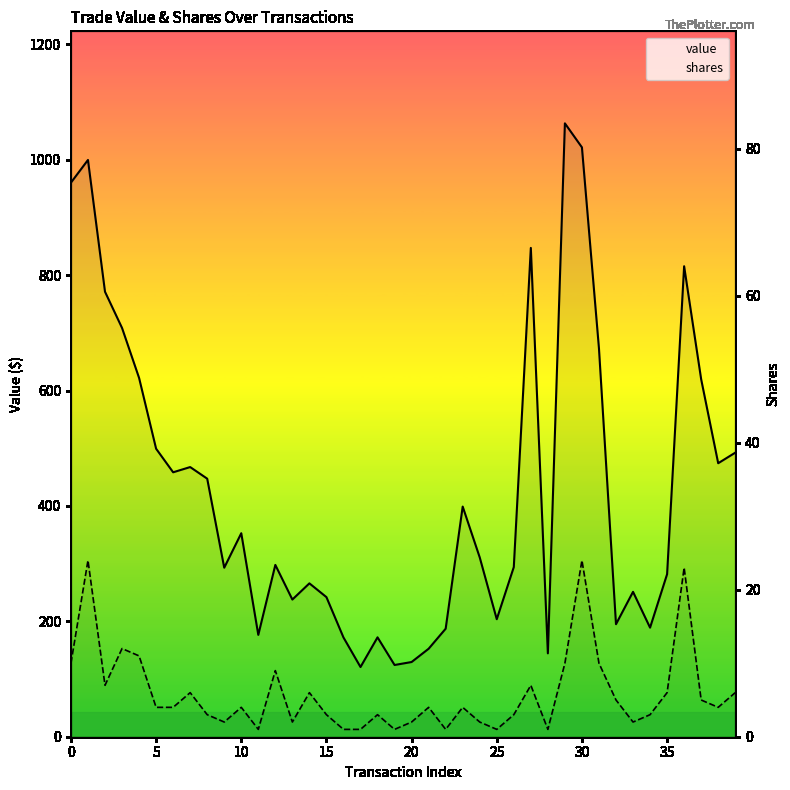

At which category is the sum across all series the highest?

29